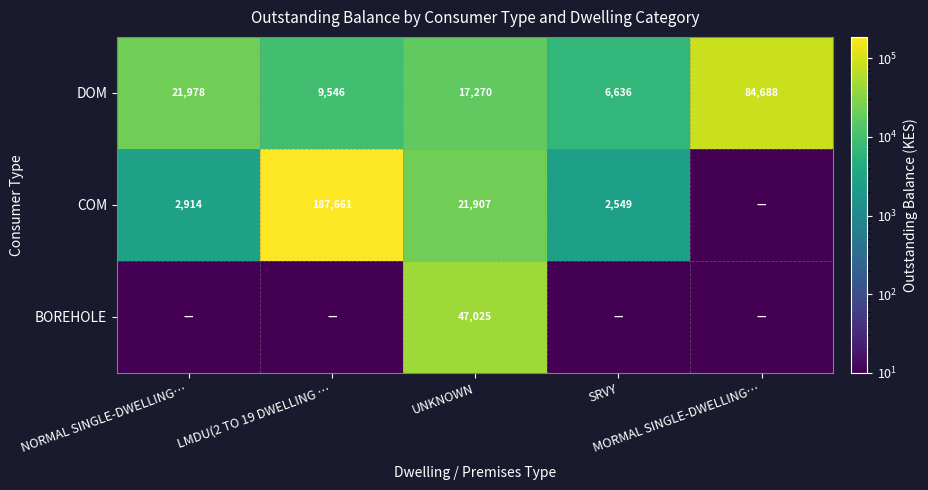

What is the difference between the maximum and second lowest values in the COM series?

185112.6